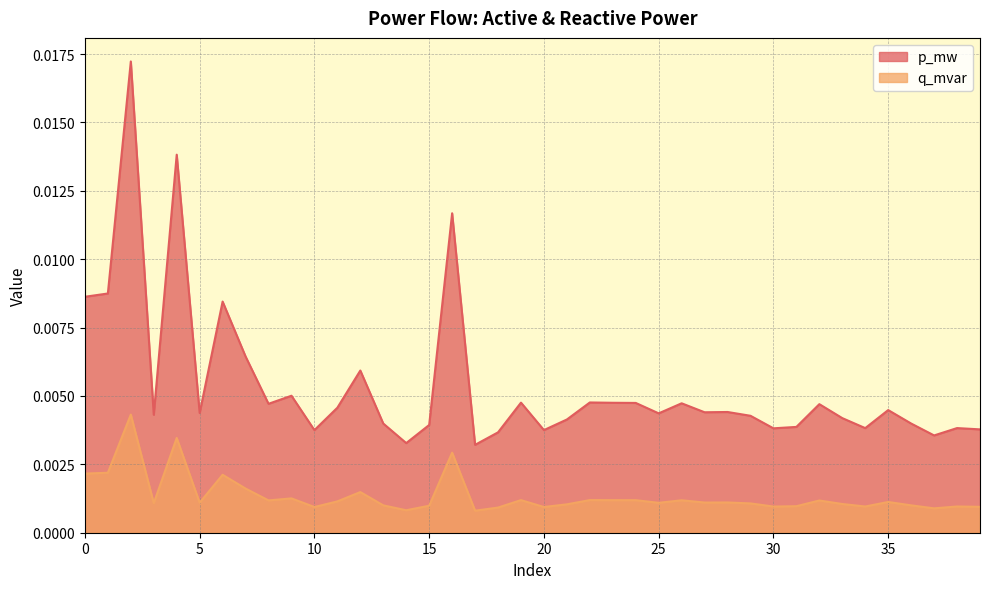

True or false: q_mvar and p_mw intersect in this chart.

False